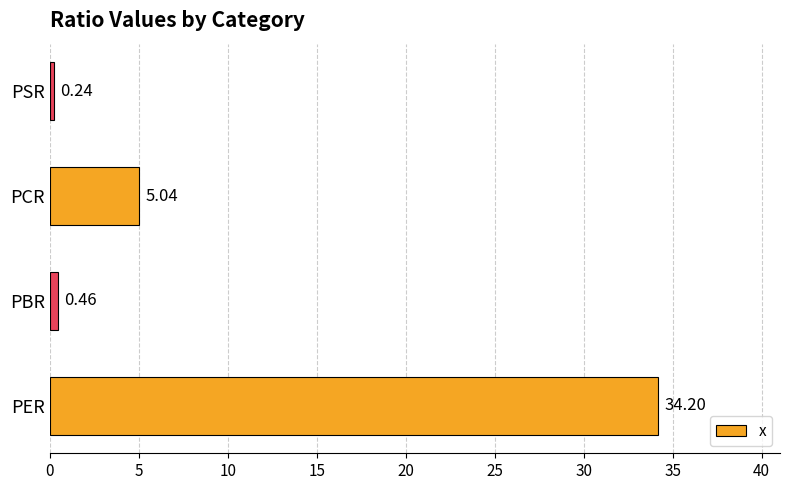

Where is the data nearest to the value 17?

PCR